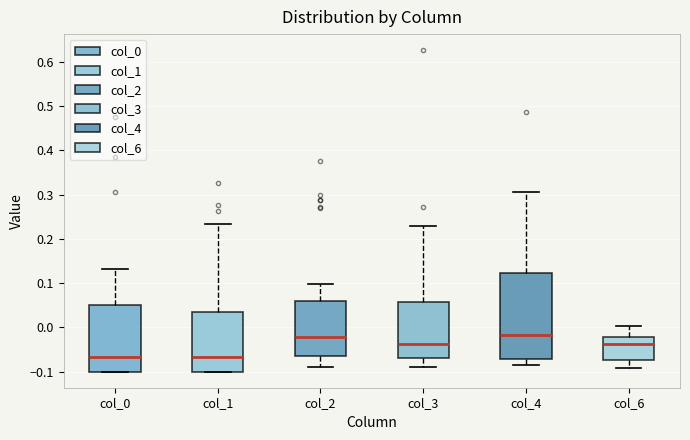

Which box is the tallest, from its lower edge to its upper edge?

col_4